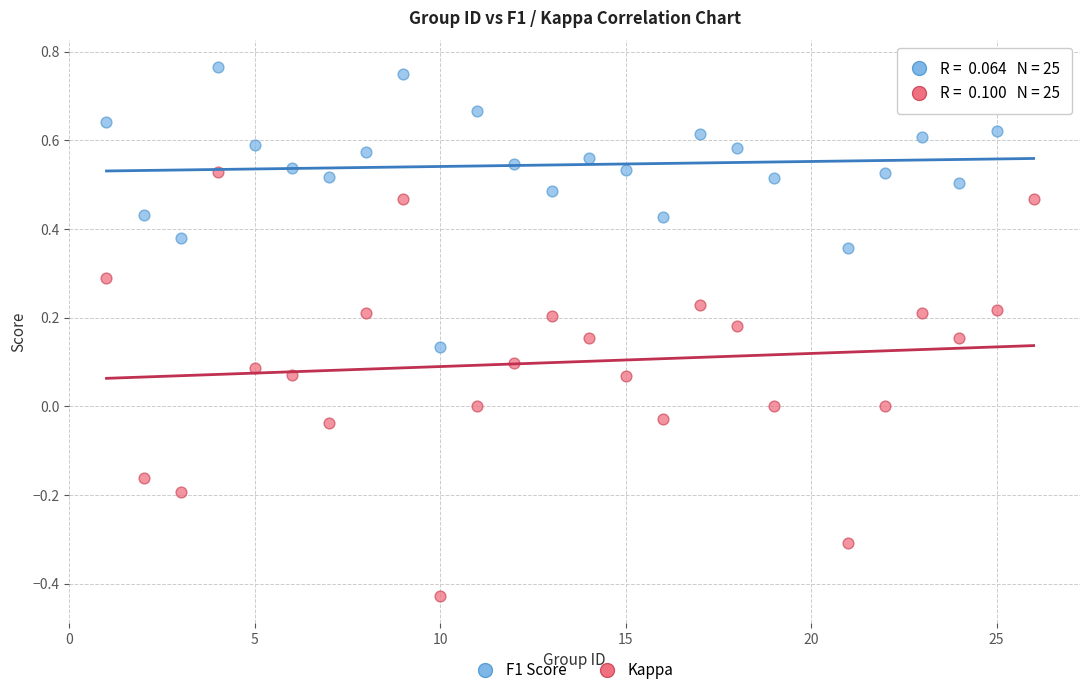

Across all data points, what is the range of Y values (max minus min)?

1.2